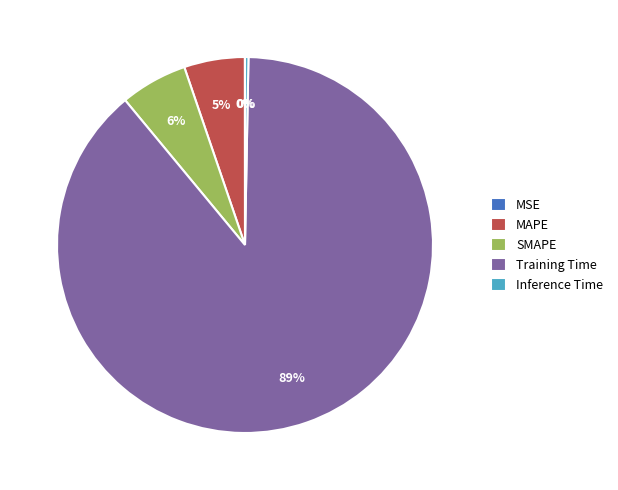

Between Training Time and Inference Time, which is larger?

Training Time